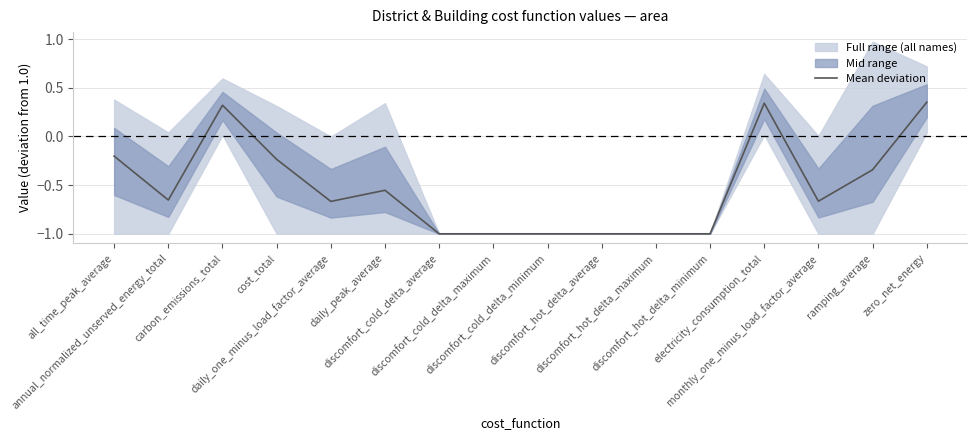

Count the values in the range -1 to 0.

13